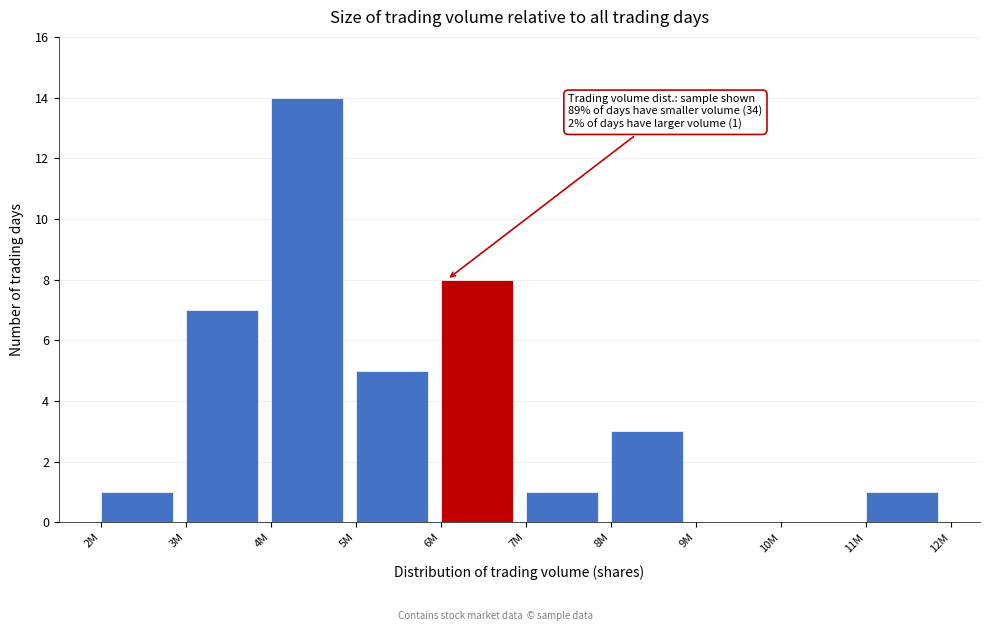

Reading left to right, list all the values displayed in this chart.

2M=1	3M=7	4M=14	5M=5	6M=8	7M=1	8M=3	9M=0	10M=0	11M=1